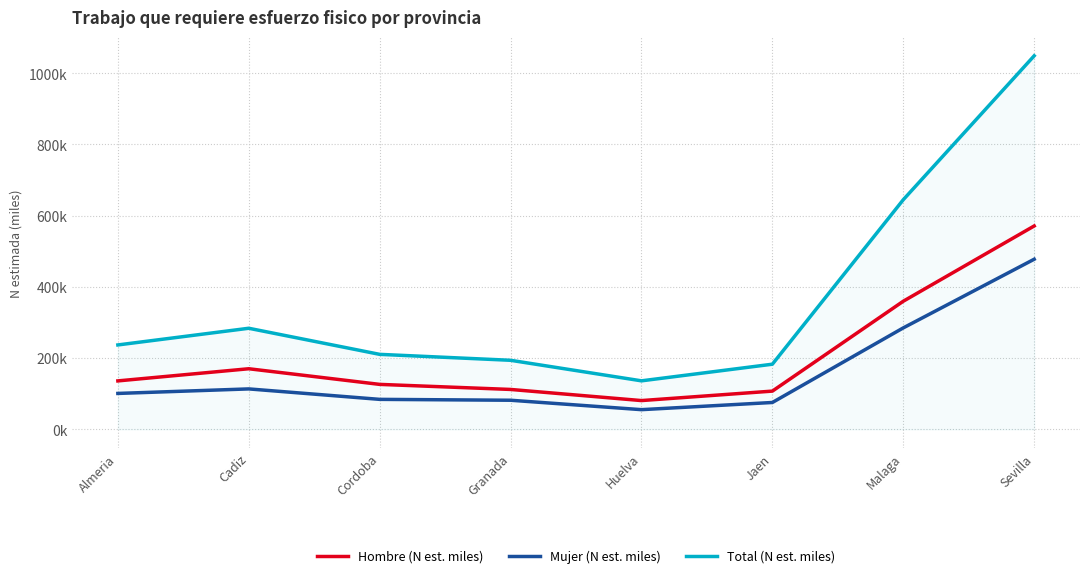

The value of Hombre (N est. miles) at Granada is 112.2. True or false?

True